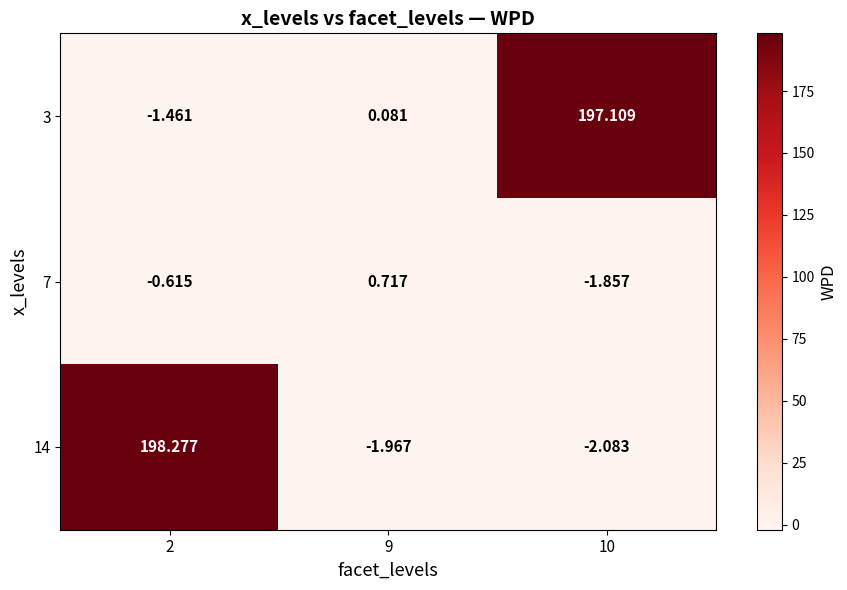

At 10, list the series in order from smallest to largest.

14, 7, 3